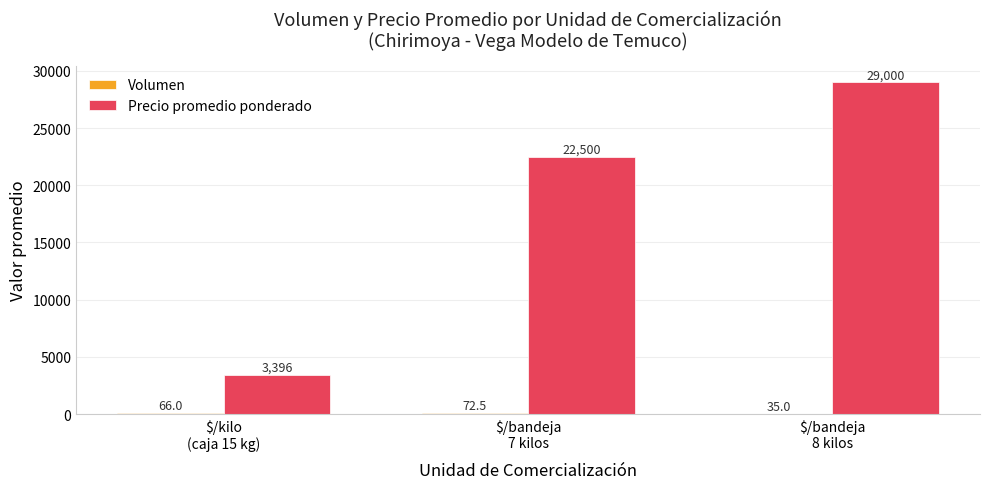

The value of Precio promedio ponderado at $/bandeja
8 kilos is 13177.1. True or false?

False